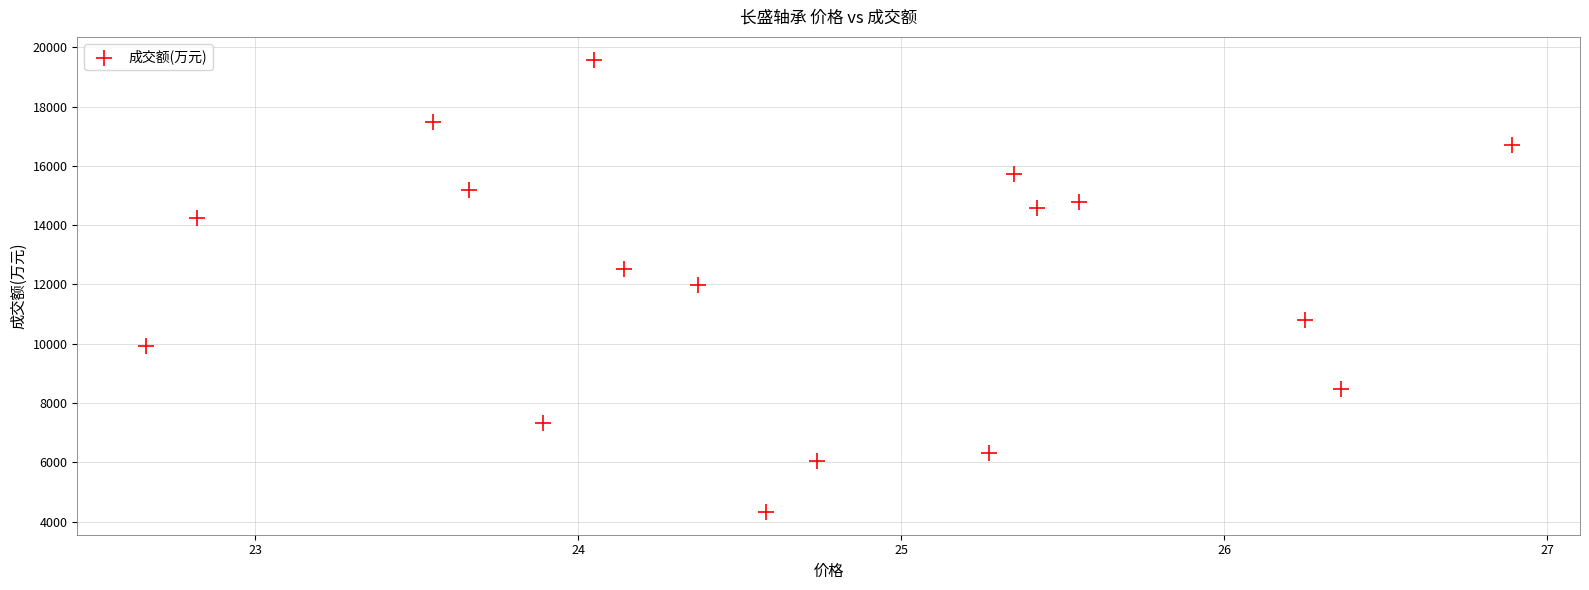

What is the range of Y values (max minus min)?

15271